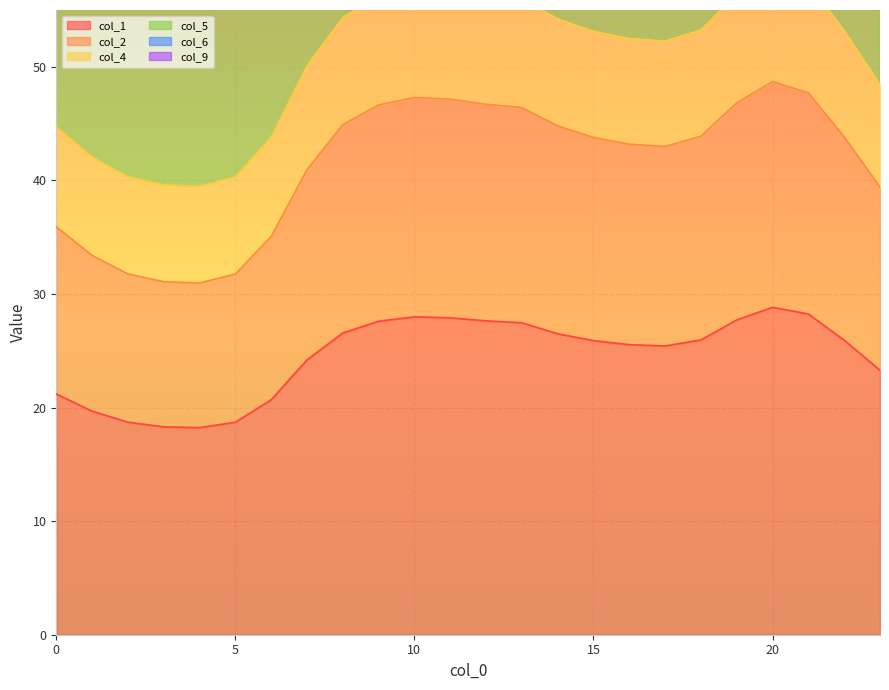

The col_1 series shows 19.5 at 20. True or false?

False